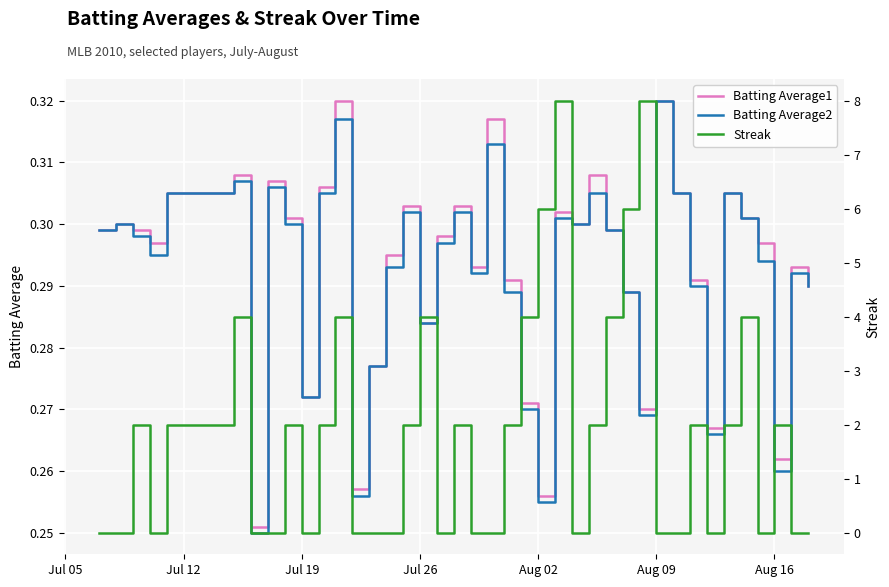

Reading right to left, what are all the values shown in this chart?

Batting Average1: 0.3	0.3	0.3	0.3	0.3	0.3	0.3	0.3	0.3	0.3	0.3	0.3	0.3	0.3	0.3	0.3	0.3	0.3	0.3	0.3	0.3	0.3	0.3	0.3	0.3	0.3	0.3	0.3	0.3	0.3	0.3	0.3	0.3	0.3	0.3	0.3	0.3	0.3	0.3	0.3
Batting Average2: 0.3	0.3	0.3	0.3	0.3	0.3	0.3	0.3	0.3	0.3	0.3	0.3	0.3	0.3	0.3	0.3	0.3	0.3	0.3	0.3	0.3	0.3	0.3	0.3	0.3	0.3	0.3	0.3	0.3	0.3	0.3	0.3	0.3	0.2	0.3	0.3	0.3	0.3	0.3	0.3
Streak: 0.0	0.0	2.0	0.0	4.0	2.0	0.0	2.0	0.0	0.0	8.0	6.0	4.0	2.0	0.0	8.0	6.0	4.0	2.0	0.0	0.0	2.0	0.0	4.0	2.0	0.0	0.0	0.0	4.0	2.0	0.0	2.0	0.0	0.0	4.0	2.0	0.0	2.0	0.0	0.0